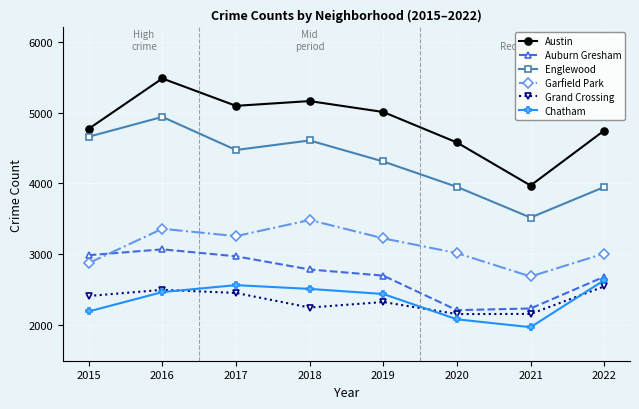

True or false: Garfield Park and Grand Crossing cross at least once.

False